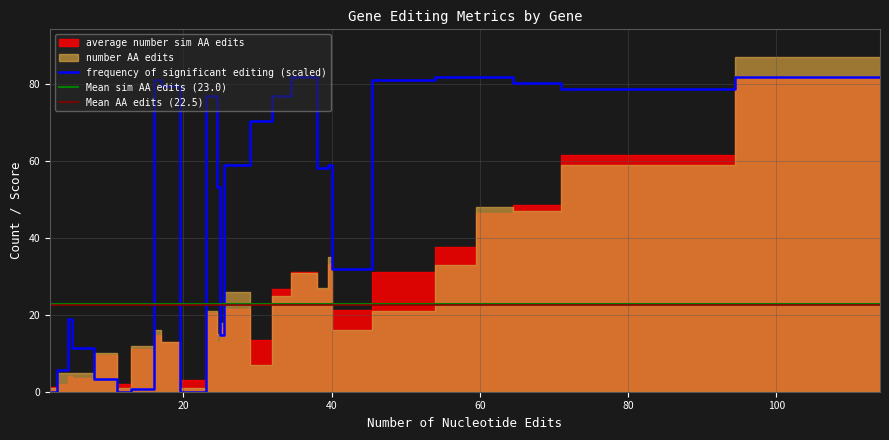

What is the value of the frequency of significant editing point at the 9th from the left?

1.0